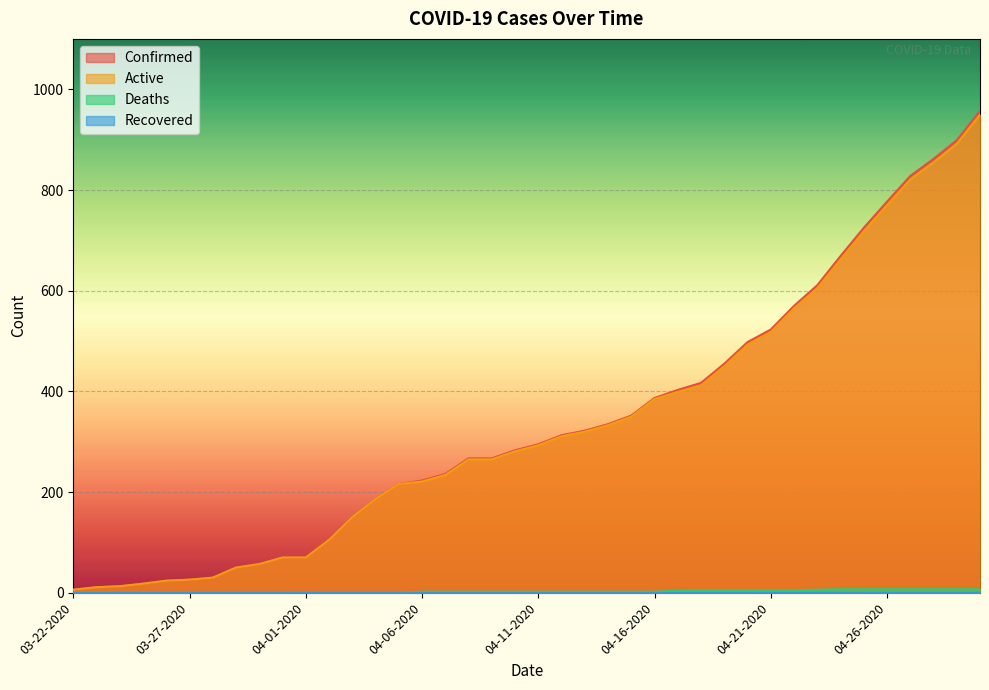

Which series has the widest spread of values?

Confirmed